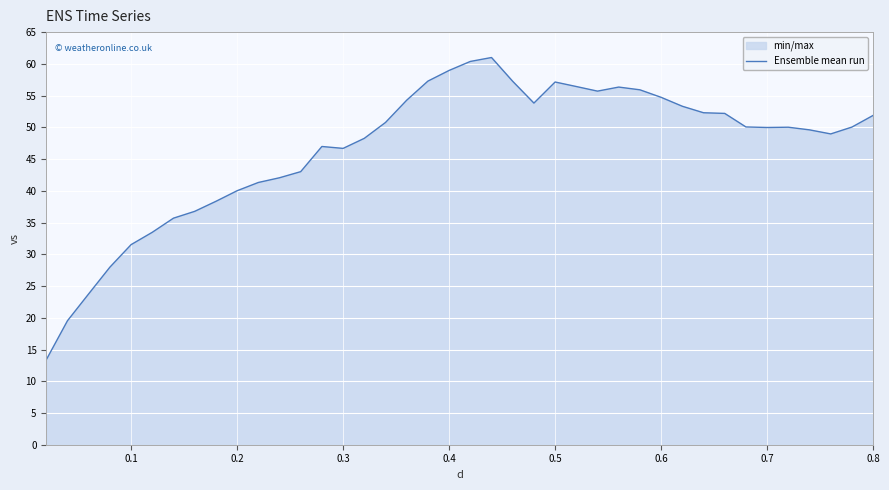

What is the average value?

46.7